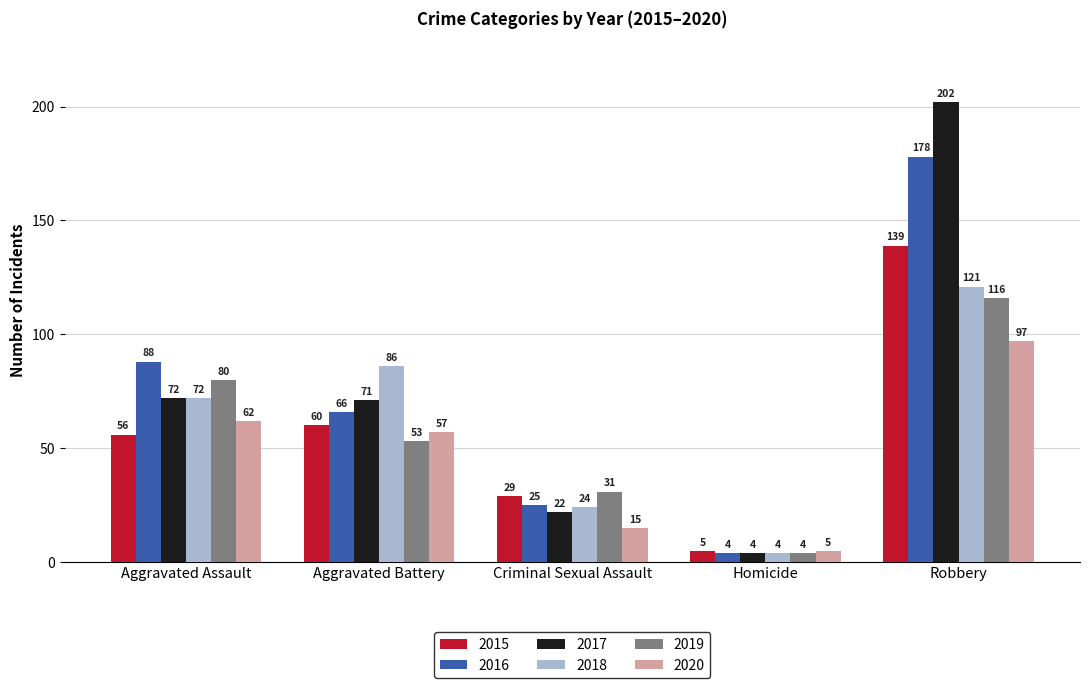

Is it true that 2019 equals 31 at Criminal Sexual Assault?

True